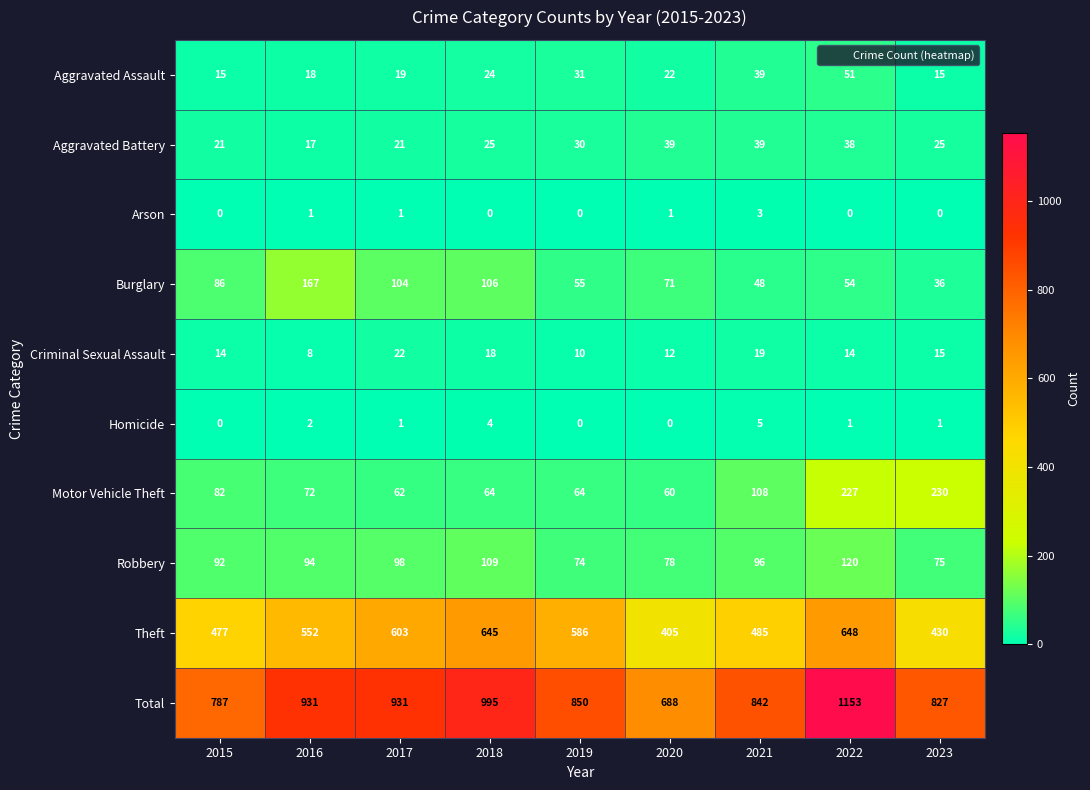

What is the total value across all series at 2023?

1654